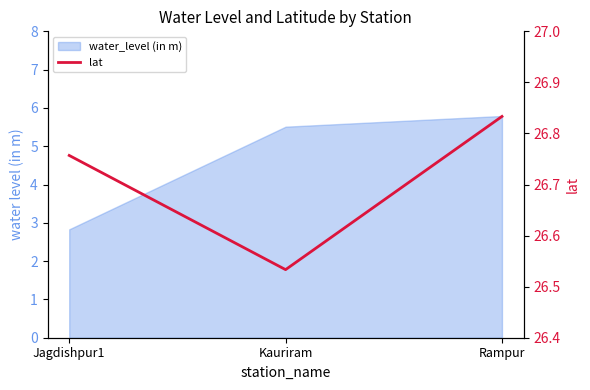

What is the change in value from Kauriram to Rampur?

+0.3